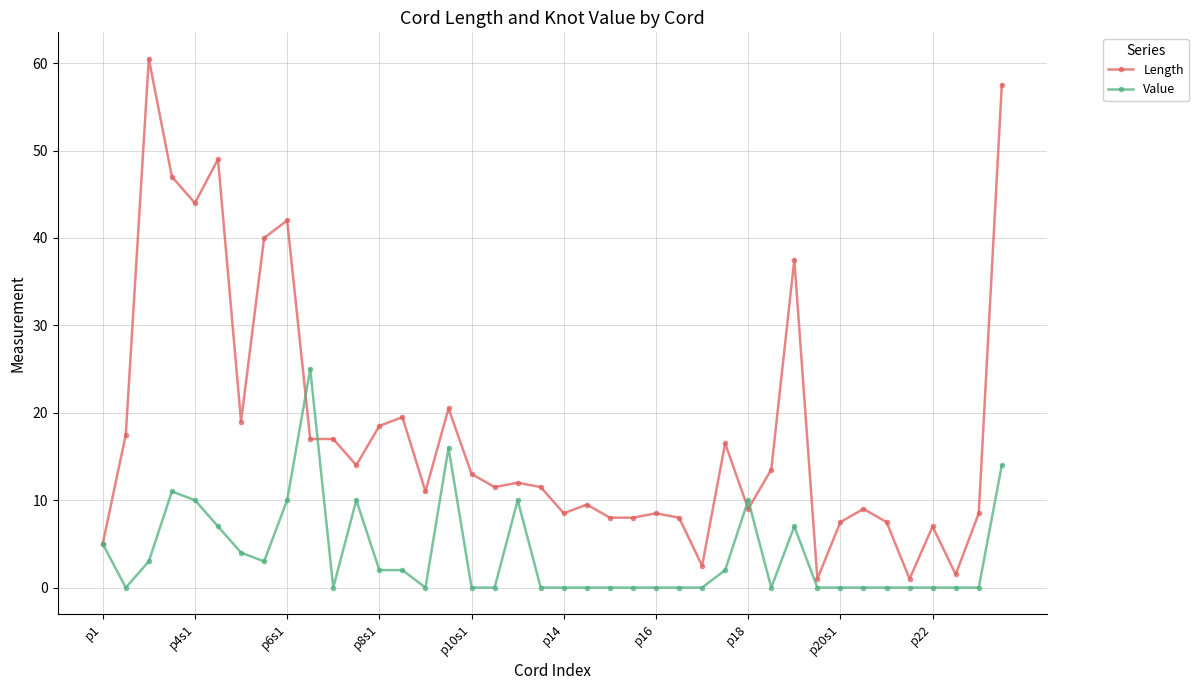

Rank the series by their average value, from lowest to highest.

Value, Length